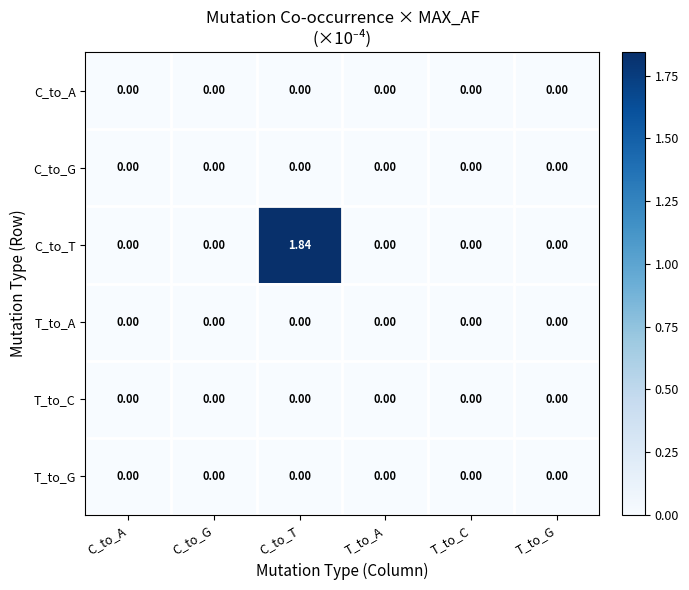

How many categories are shown in the chart?

6